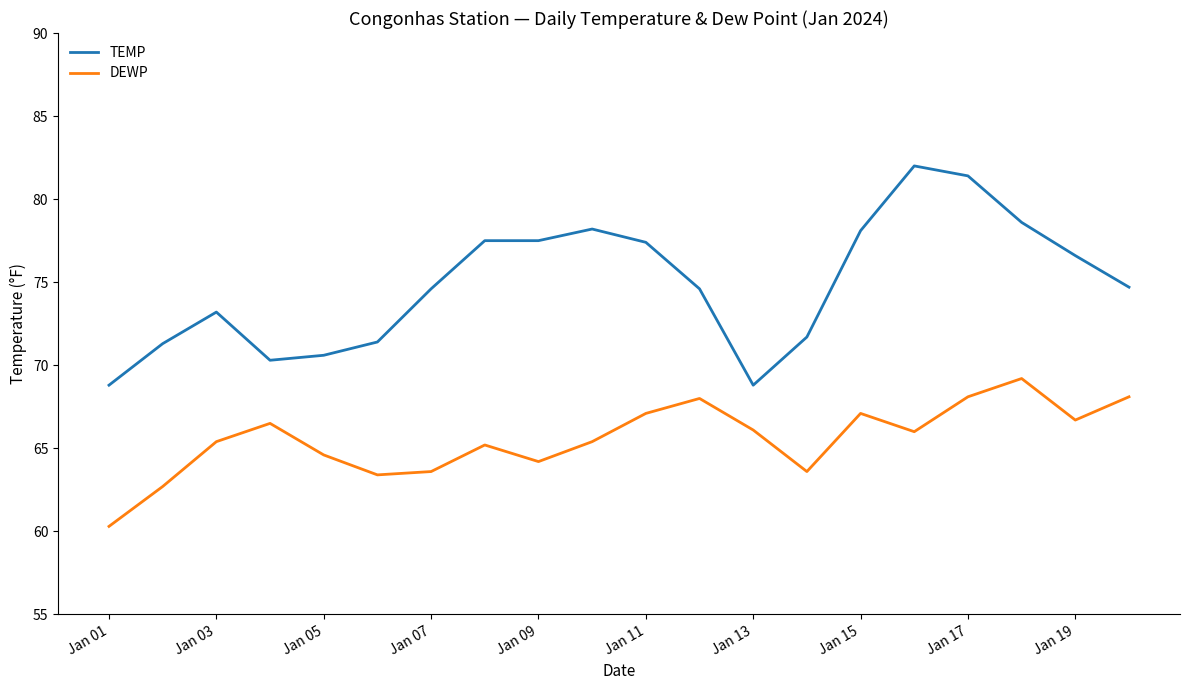

What is the lowest value of the DEWP series?

60.3